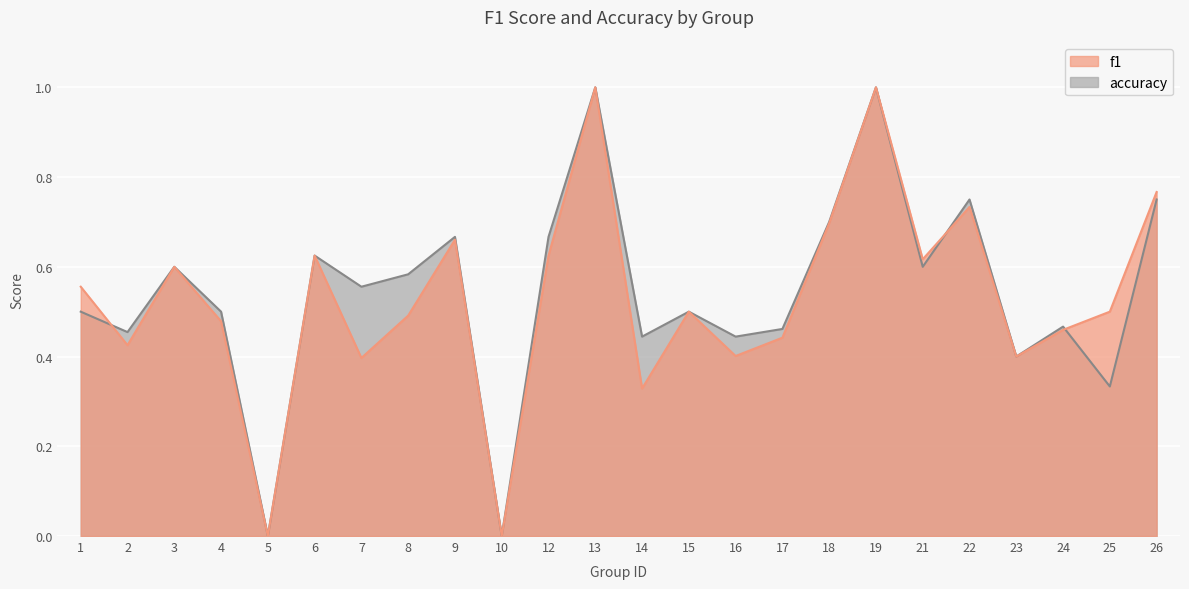

The value of accuracy at 18 is 1.0. True or false?

False